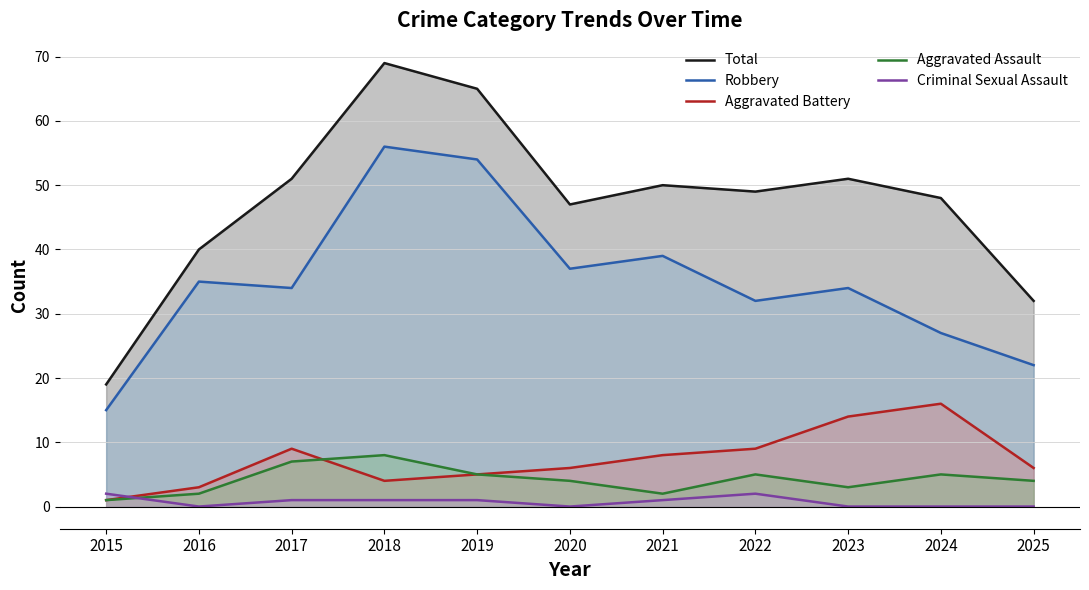

What are all the series names shown in the legend?

Total, Robbery, Aggravated Battery, Aggravated Assault, Criminal Sexual Assault